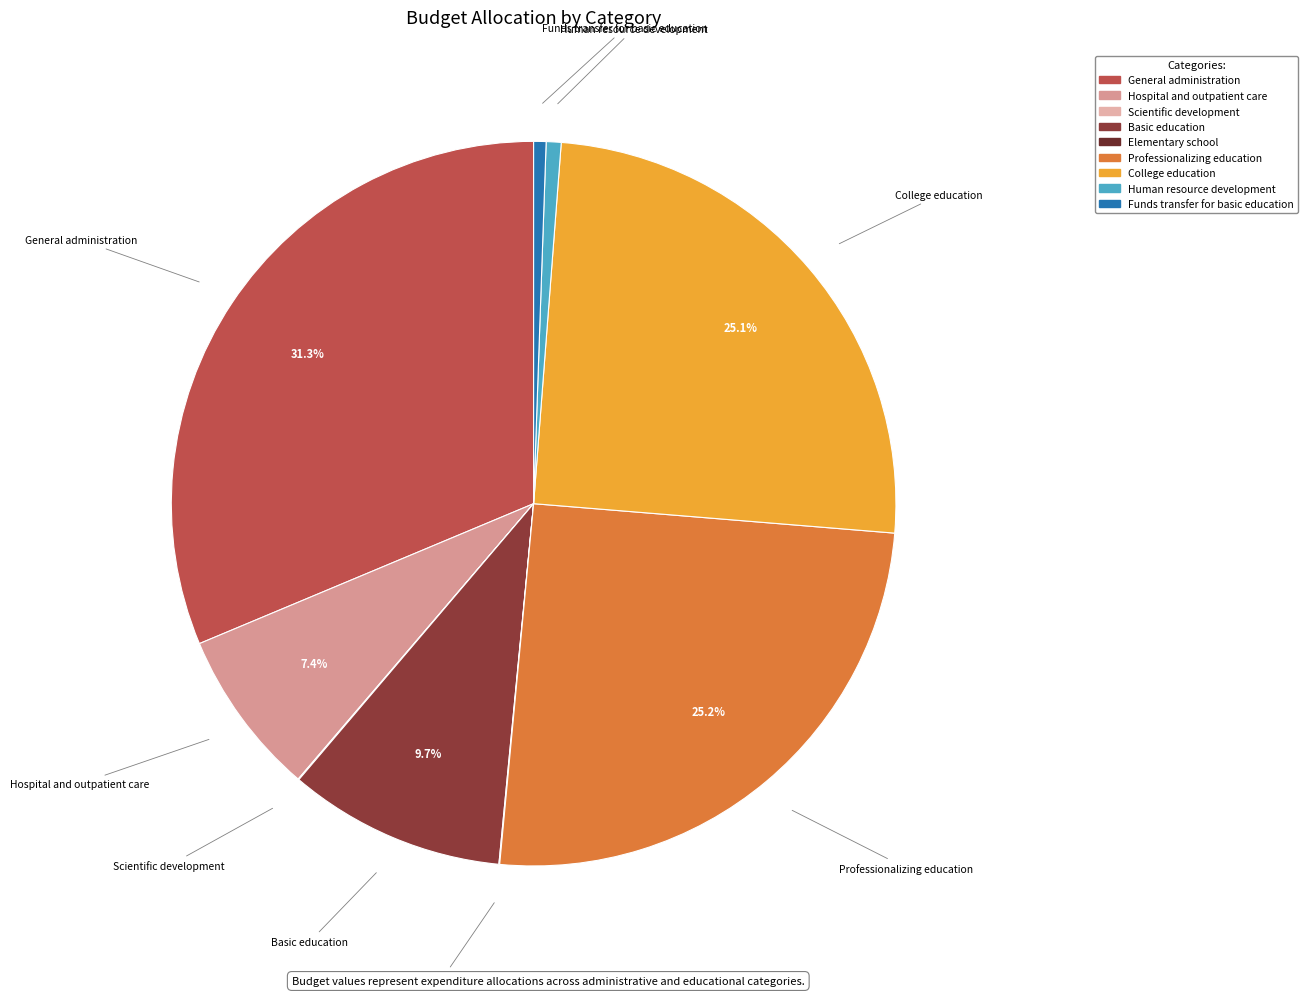

How much of the chart is everything except Professionalizing education?

74.8%